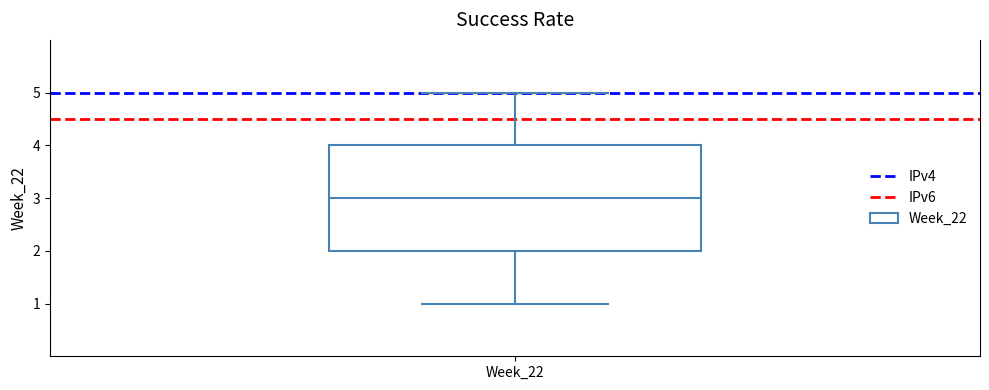

Where is the upper edge of the box for Week_22 on the y-axis? The values are not printed on the chart, so give them approximately, as read against the axis.

4